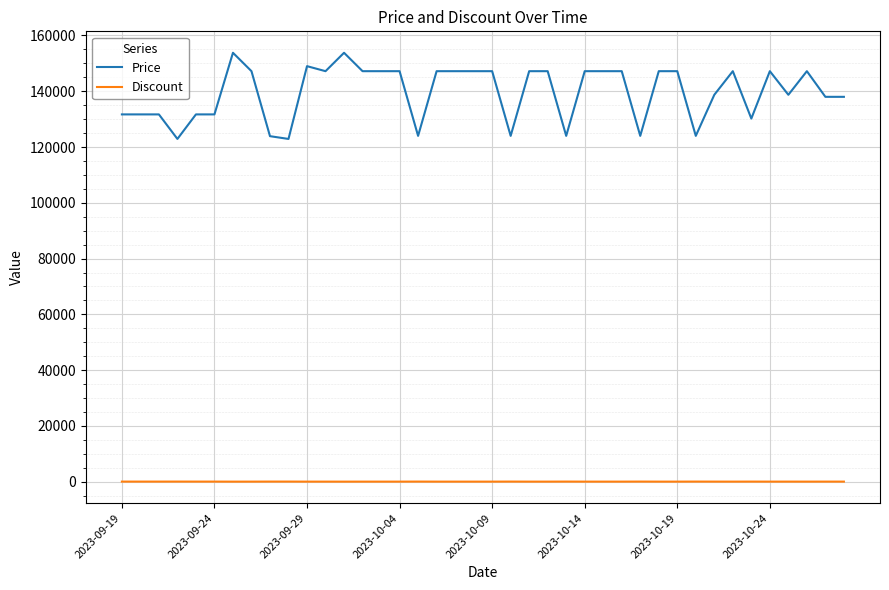

What is the sum of all Price values?

5585250